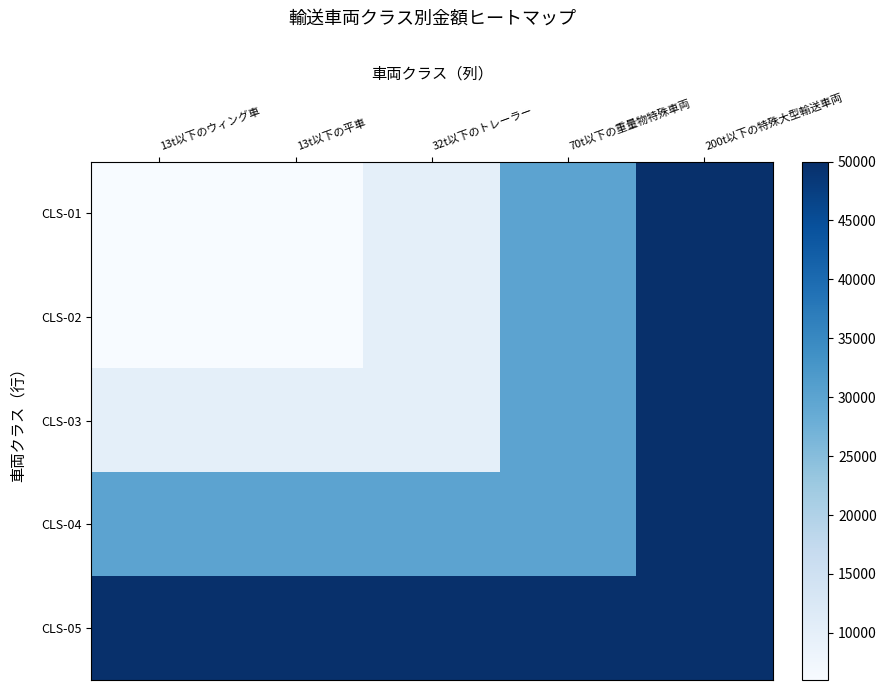

Which series has the largest total across all categories?

CLS-05